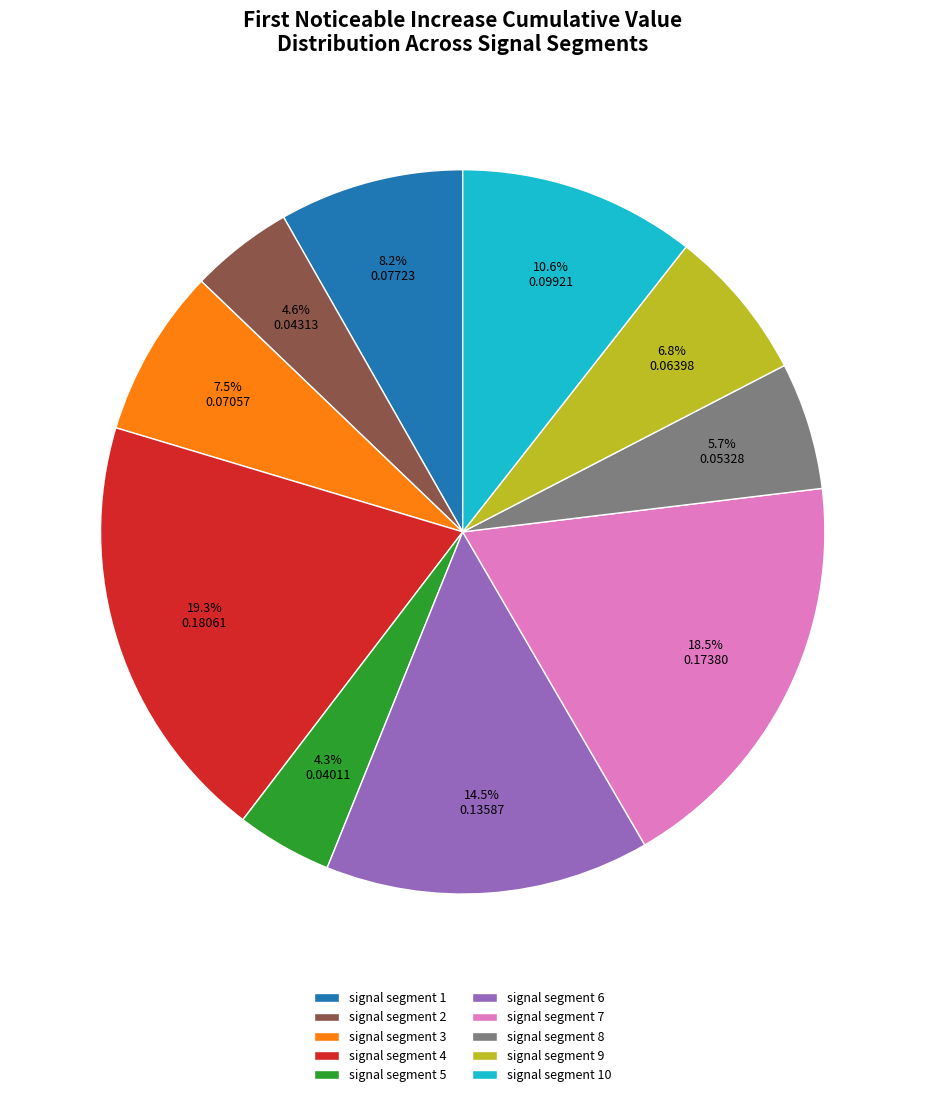

What is the largest slice in the pie chart?

signal segment 4